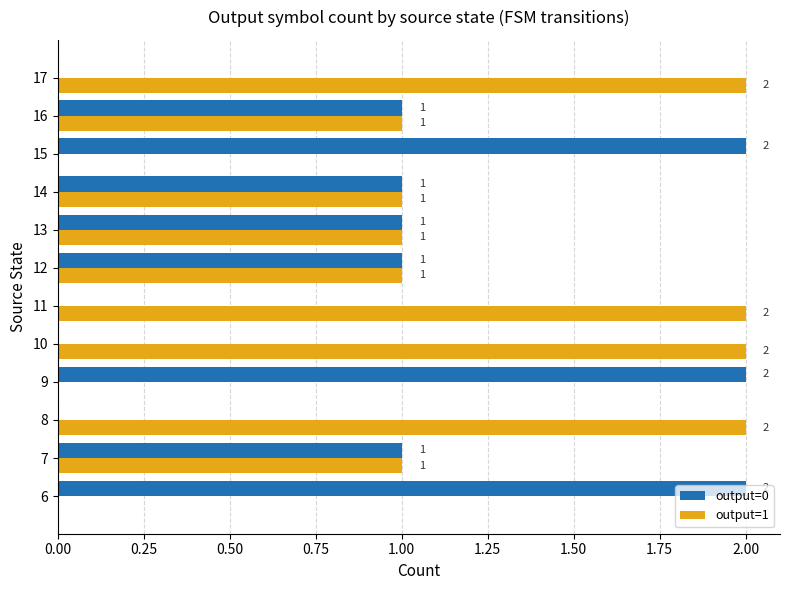

How many output=1 values are between 1 and 2?

9